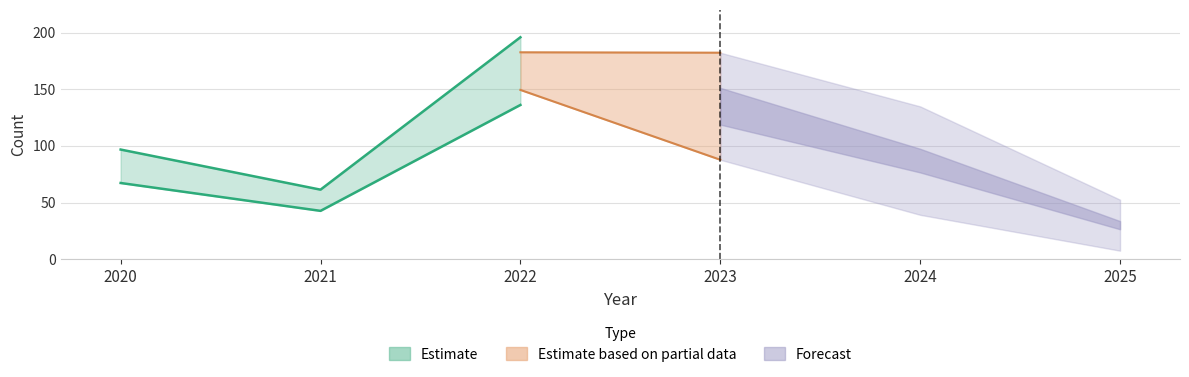

List the labels in order of value, smallest first.

2025, 2021, 2020, 2024, 2023, 2022